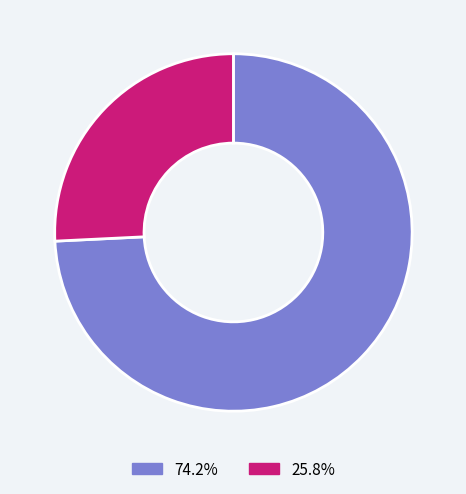

Is there any slice that represents more than half of the pie?

Yes